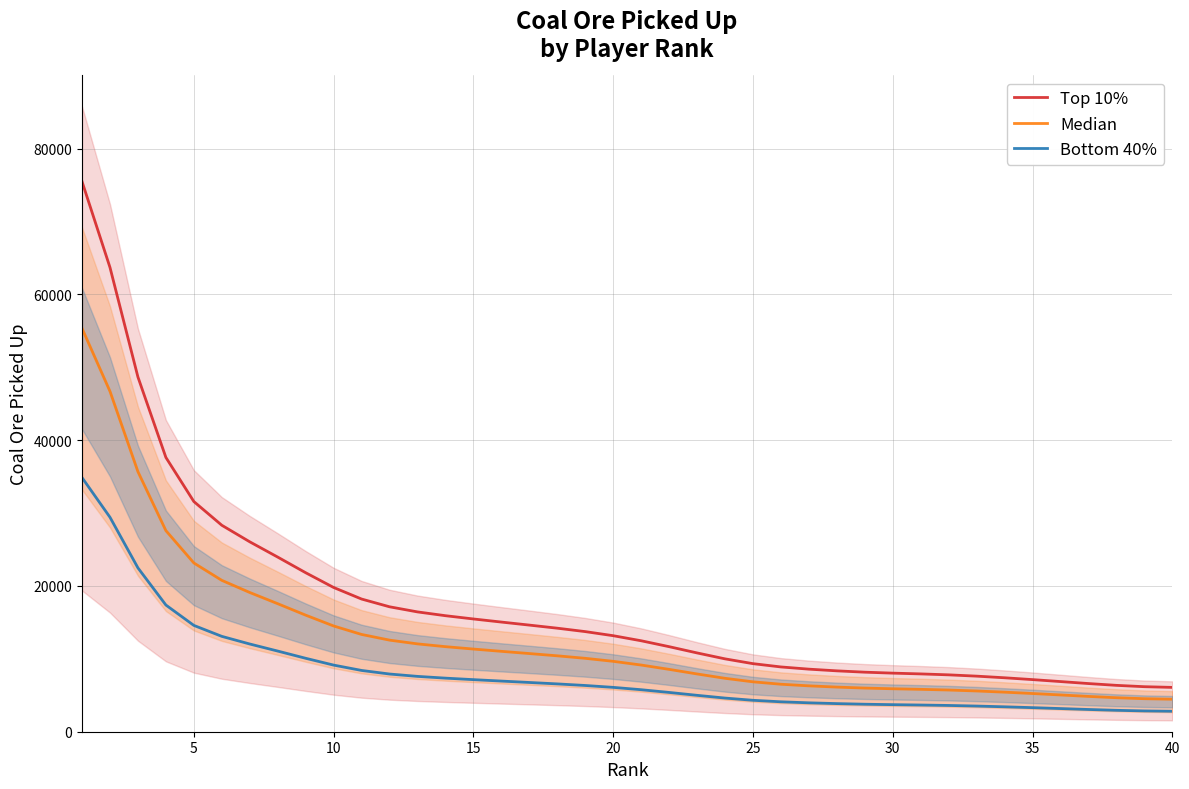

True or false: Median and Top 10% intersect in this chart.

False